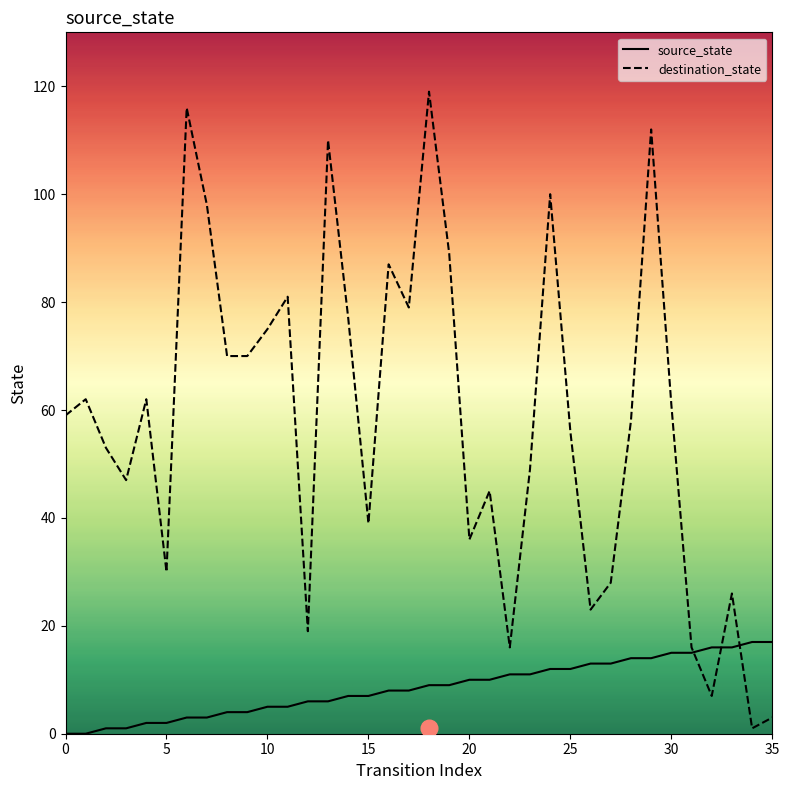

Rank the series by their average value, from highest to lowest.

destination_state, source_state